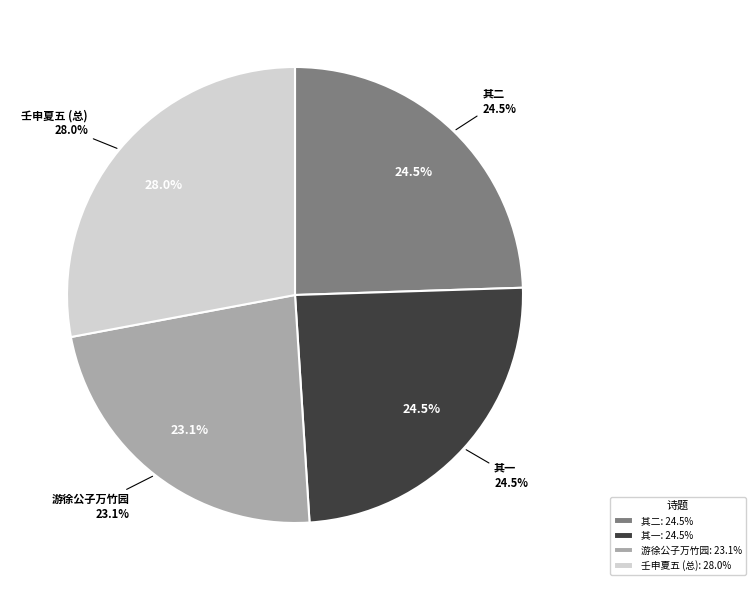

What percentage is the 壬申夏五偕诸君子携酒徵歌于二馀堂时主人以便面诗分贻即席次来韵赋谢 其一 slice, to the nearest percent?

24%